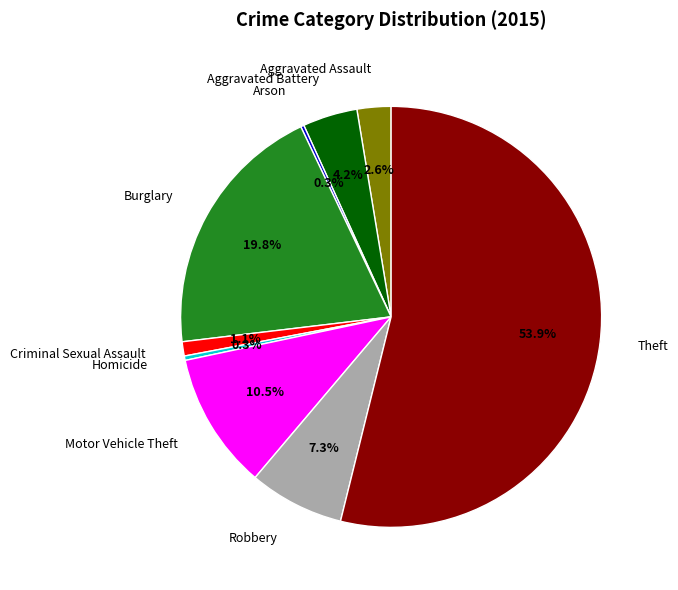

What percentage do Robbery and Burglary together represent?

27.1%